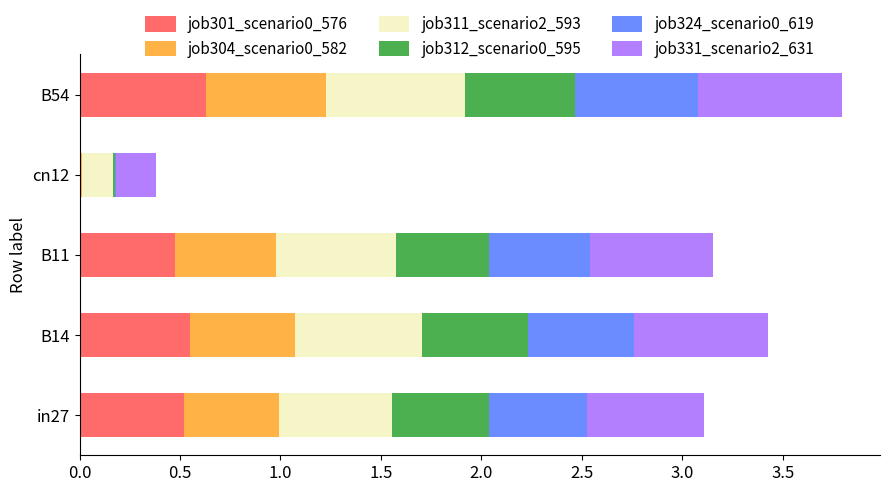

What is the total value across all series at B14?

3.4